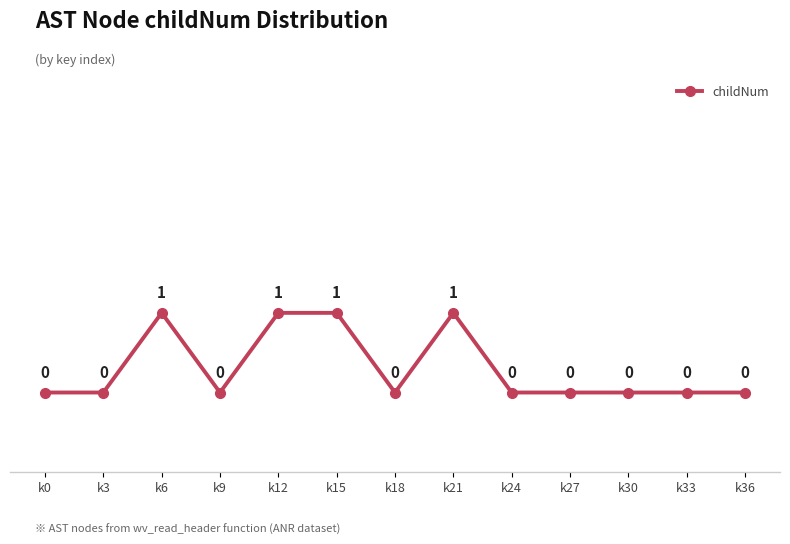

True or false: the data has more than 1 interior local peaks.

True